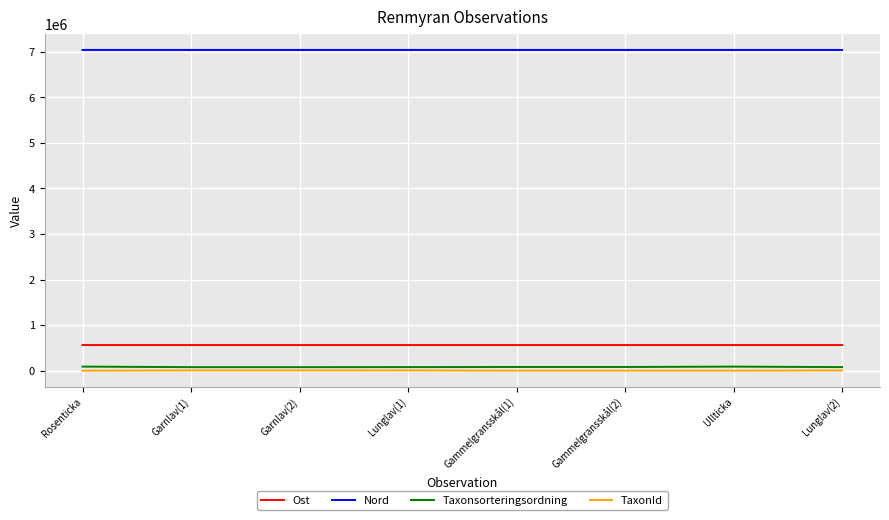

Is this an area chart (filled region under the line)?

No